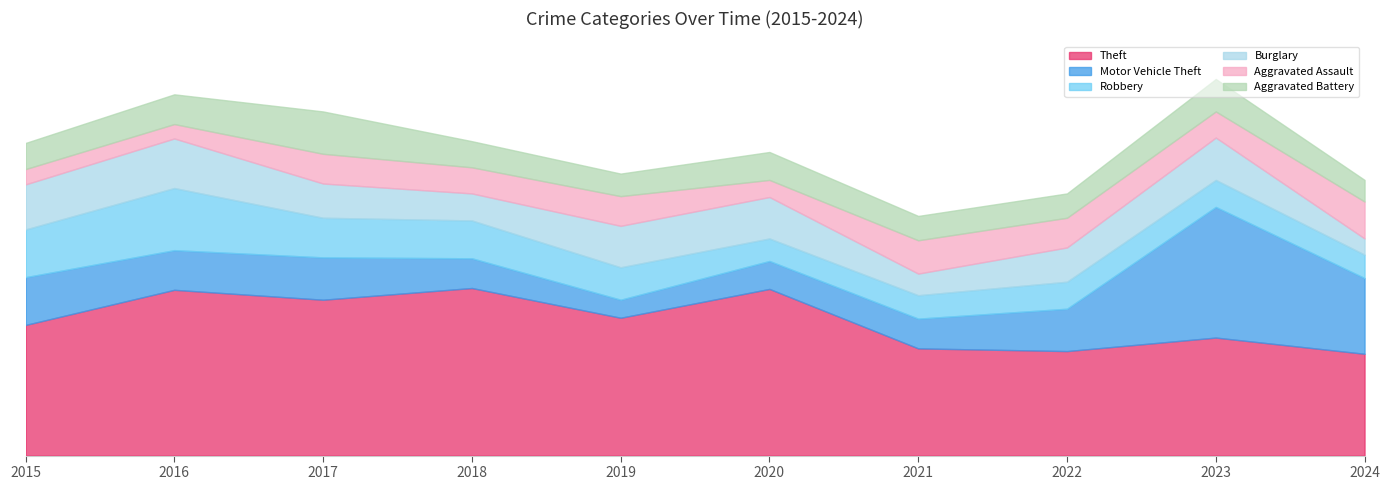

At which category is the sum across all series the highest?

2023